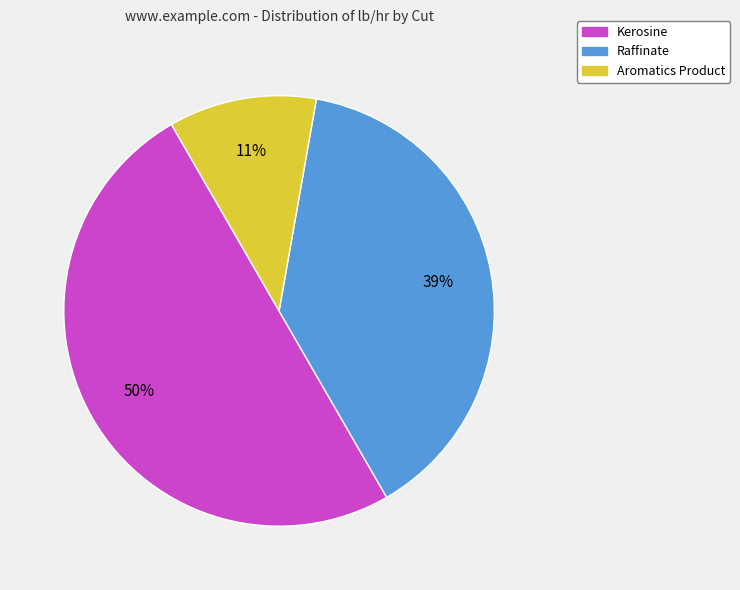

To the nearest percent, what is the average slice percentage?

33%